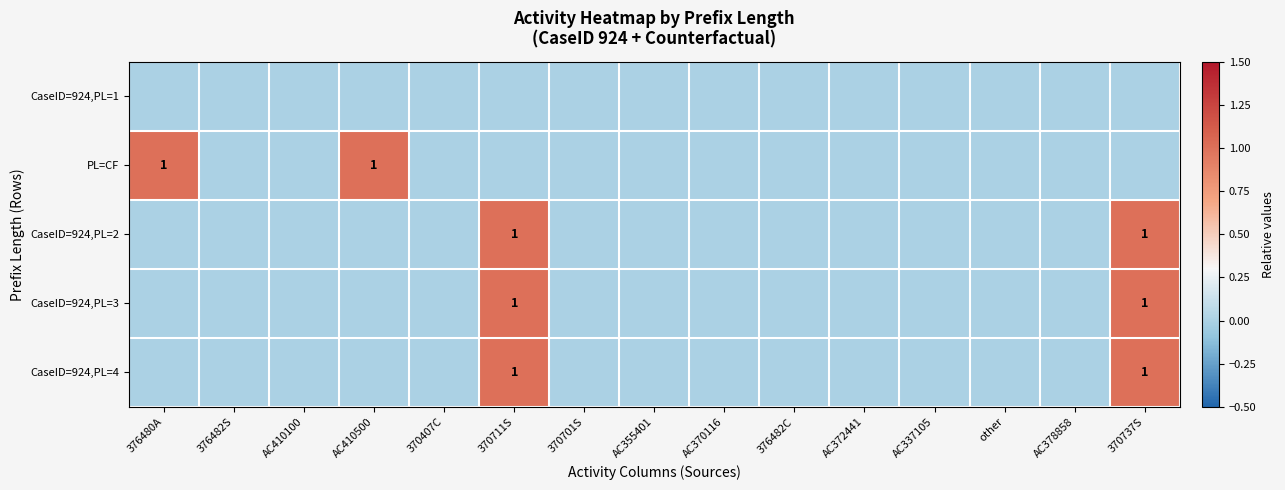

True or false: CaseID=924,PL=4 has a value of 1 at 370711S.

True